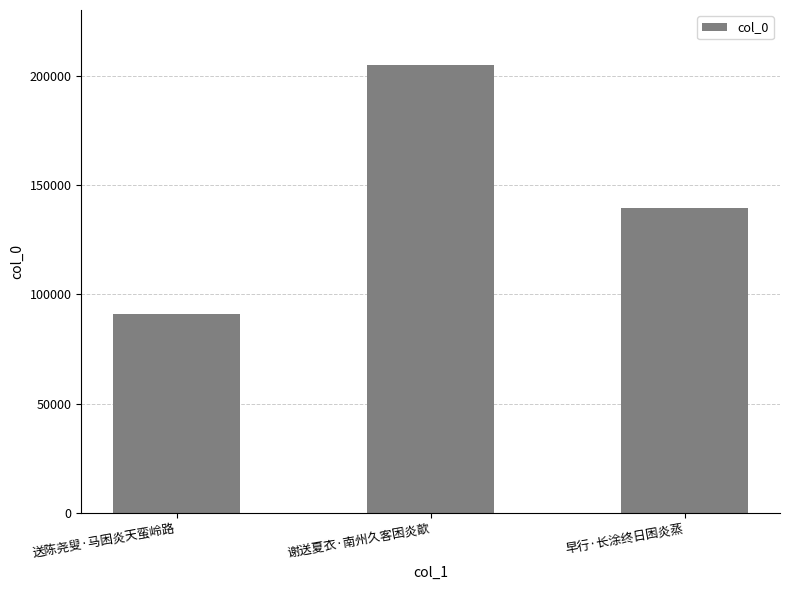

What position from the left is 早行·长涂终日困炎蒸?

3